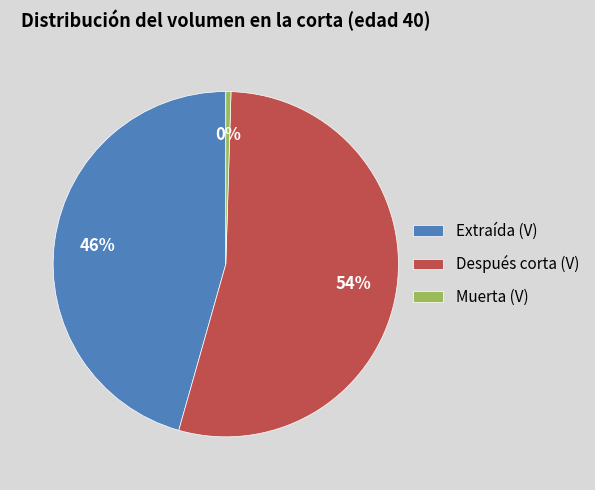

Does Extraída (V) represent more than half of the total?

No